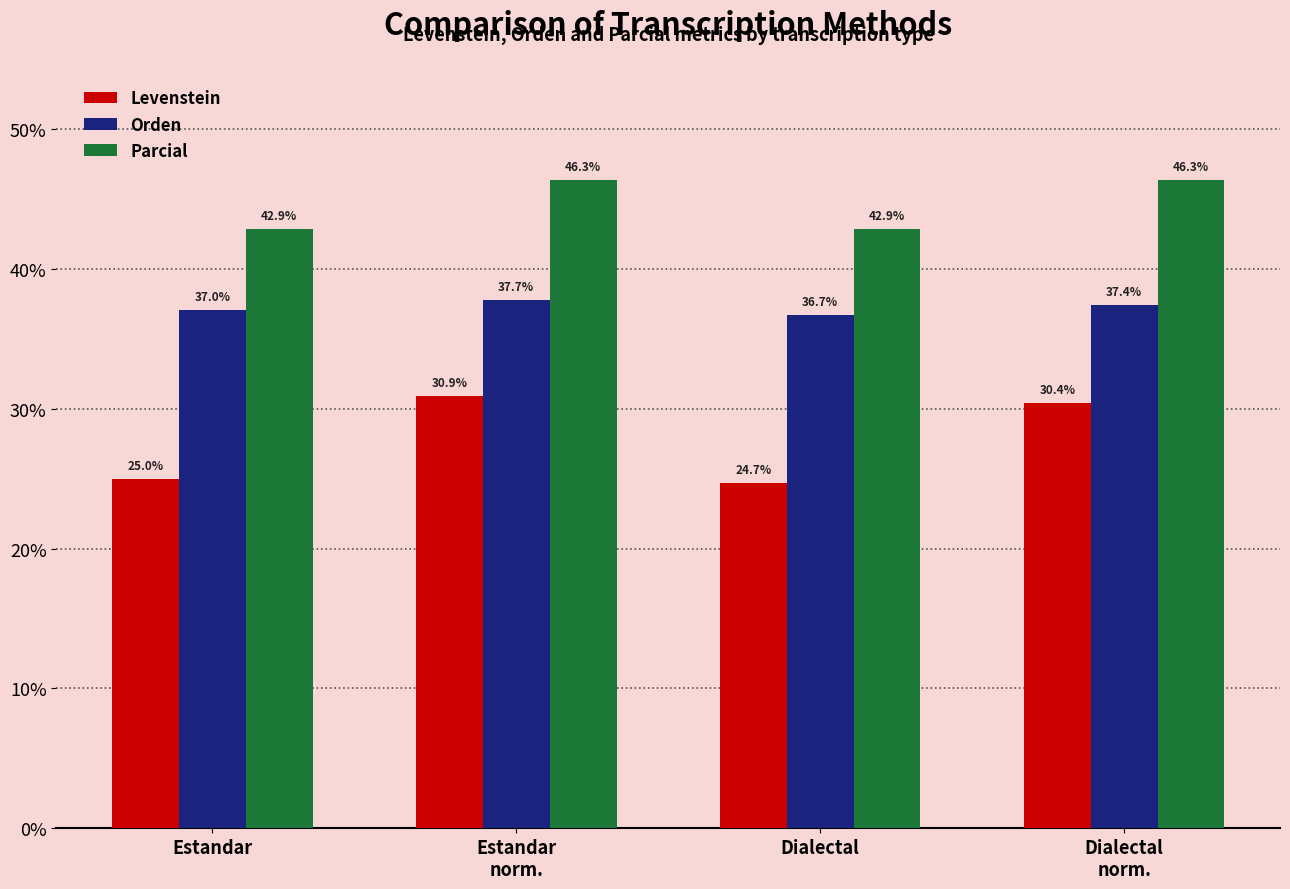

Rank the categories by Orden value from lowest to highest.

Dialectal, Estandar, Dialectal
norm., Estandar
norm.